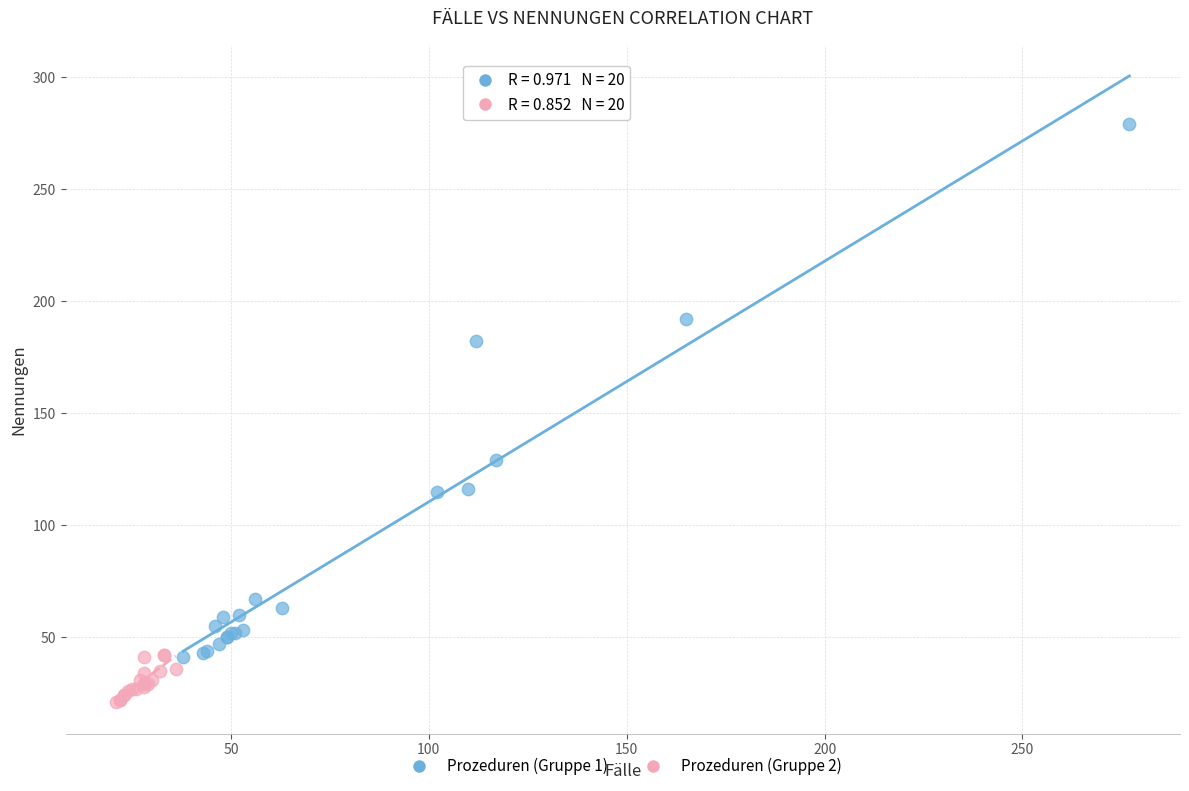

Which series has the largest Y range (max minus min)?

Prozeduren (Gruppe 1)